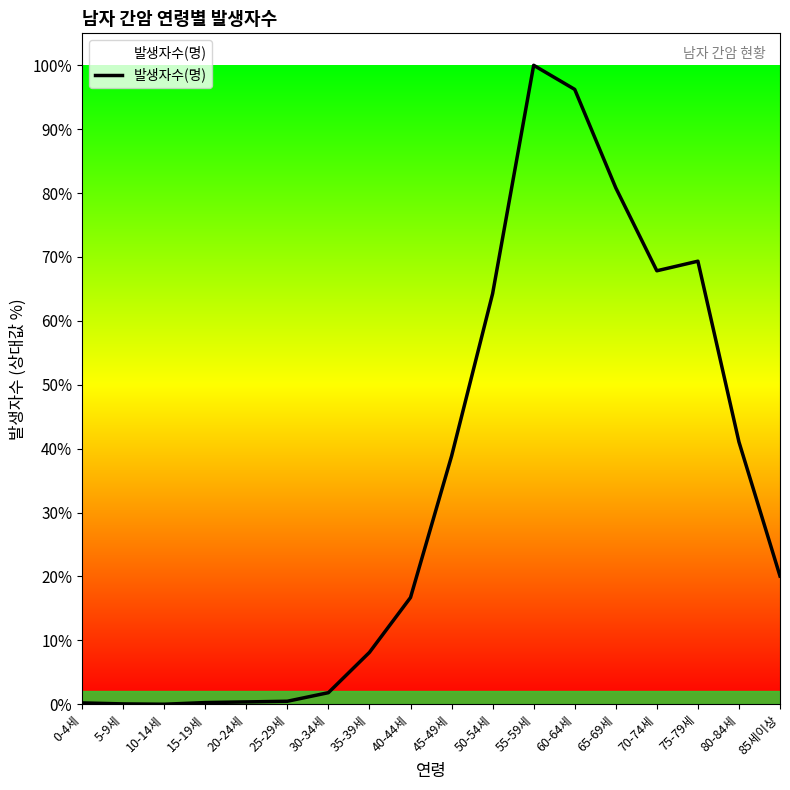

Is this an area chart (filled region under the line)?

Yes